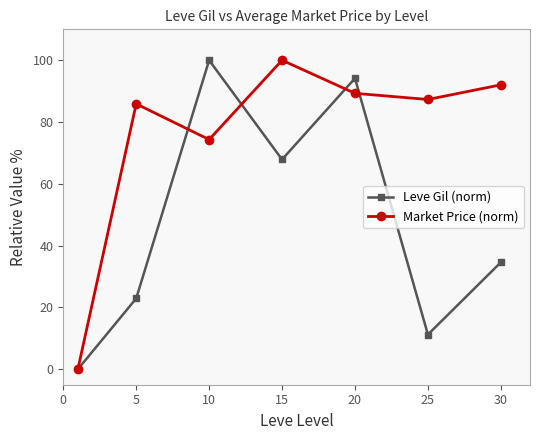

What is the difference between the second highest and minimum values in the Leve Gil (norm) series?

94.2